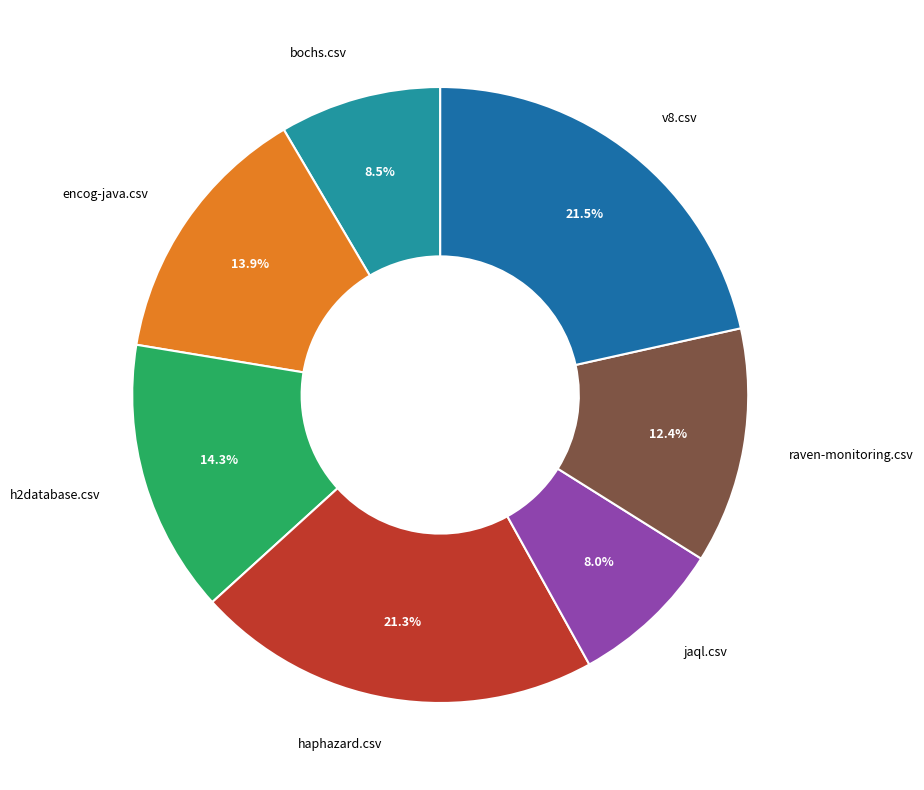

Which has a higher value, raven-monitoring.csv or h2database.csv?

h2database.csv